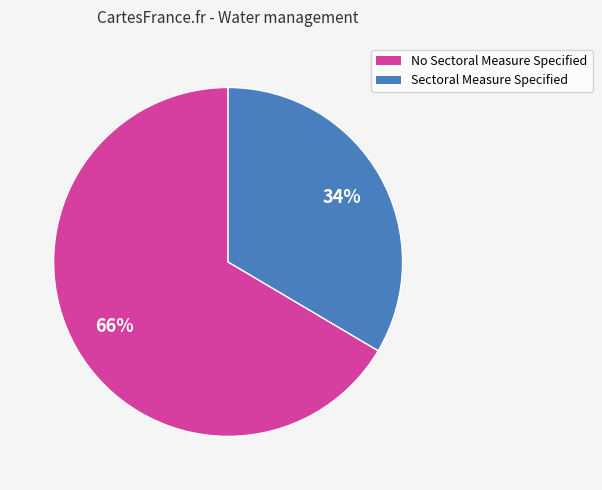

Which slice represents more than half of the pie?

No Sectoral Measure Specified